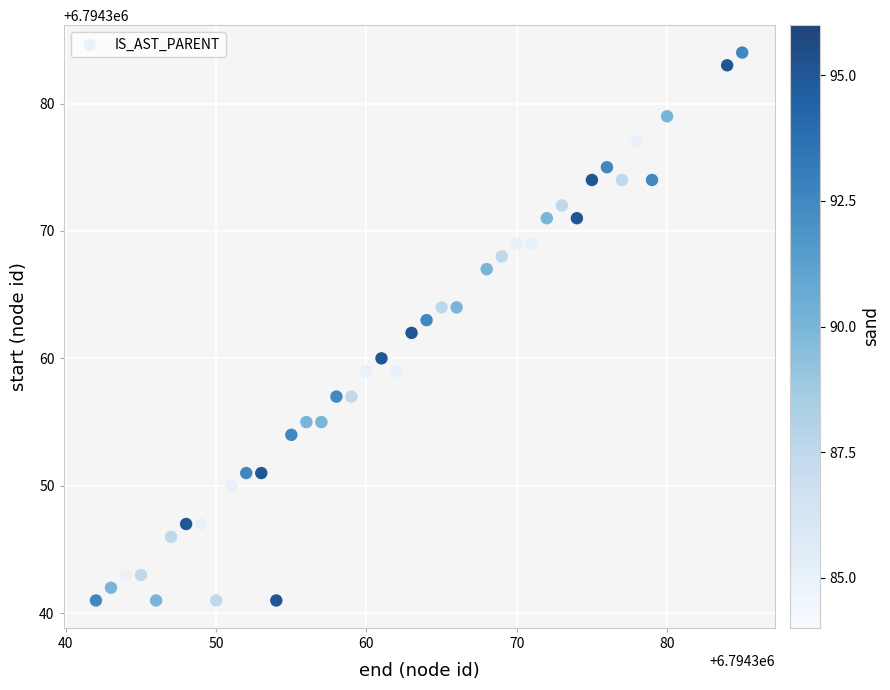

What is the range of X values (max minus min)?

43